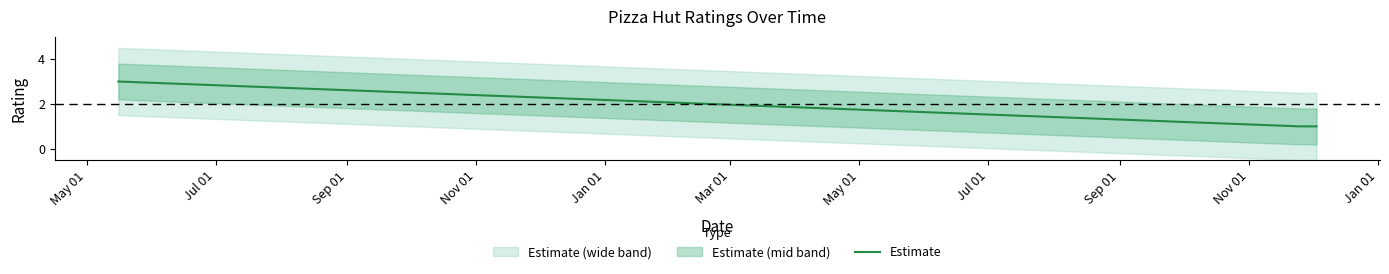

What is the value of the 2nd point from the left?

1